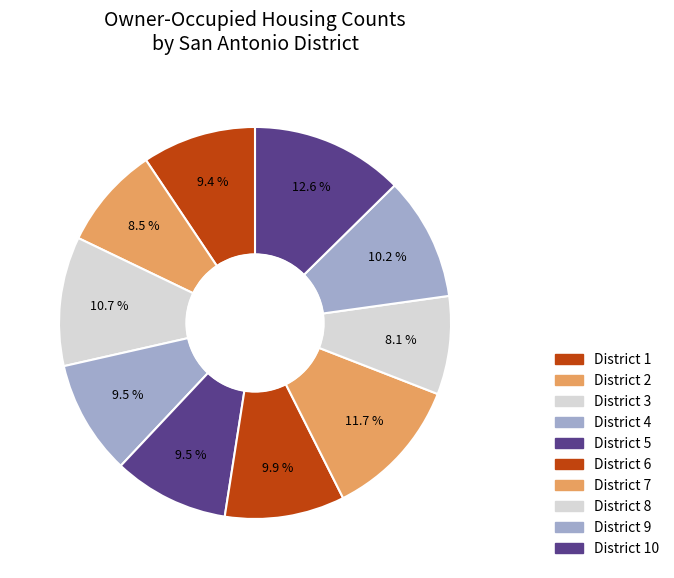

What is the largest slice in the pie chart?

District 10